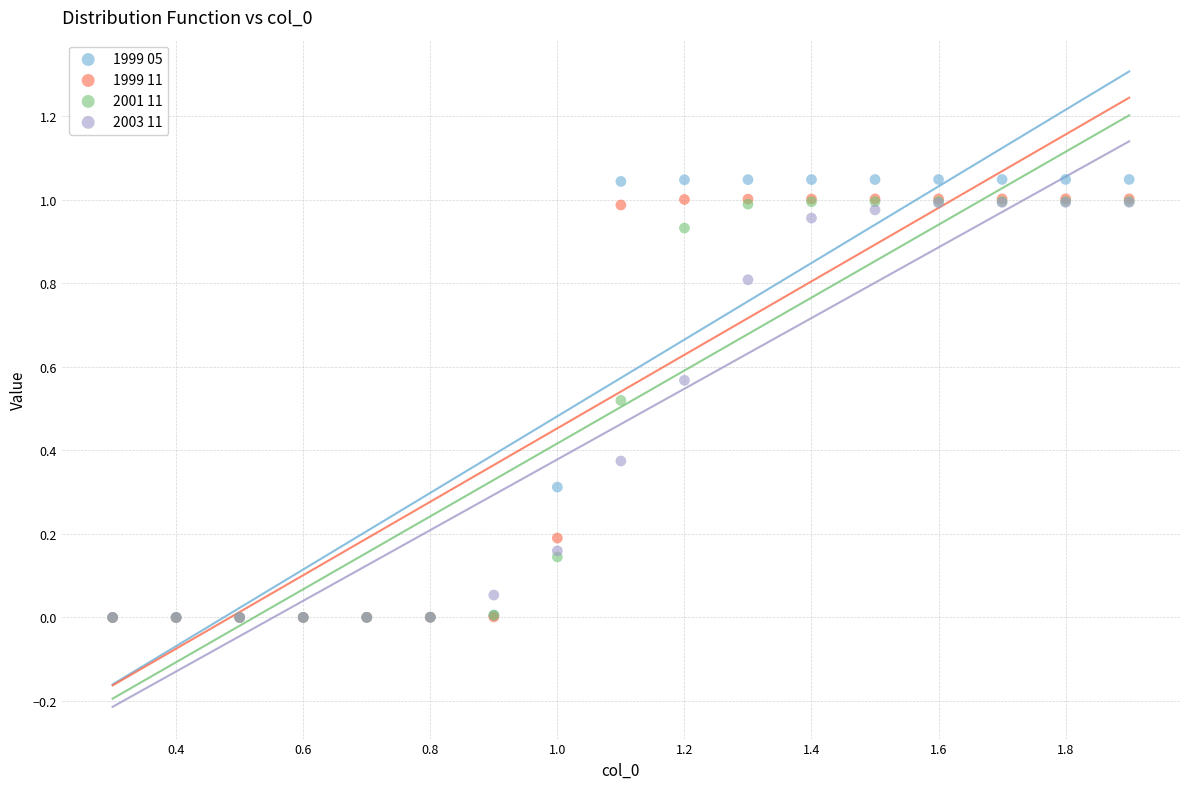

What are all the series names shown in the legend?

1999 05, 1999 11, 2001 11, 2003 11